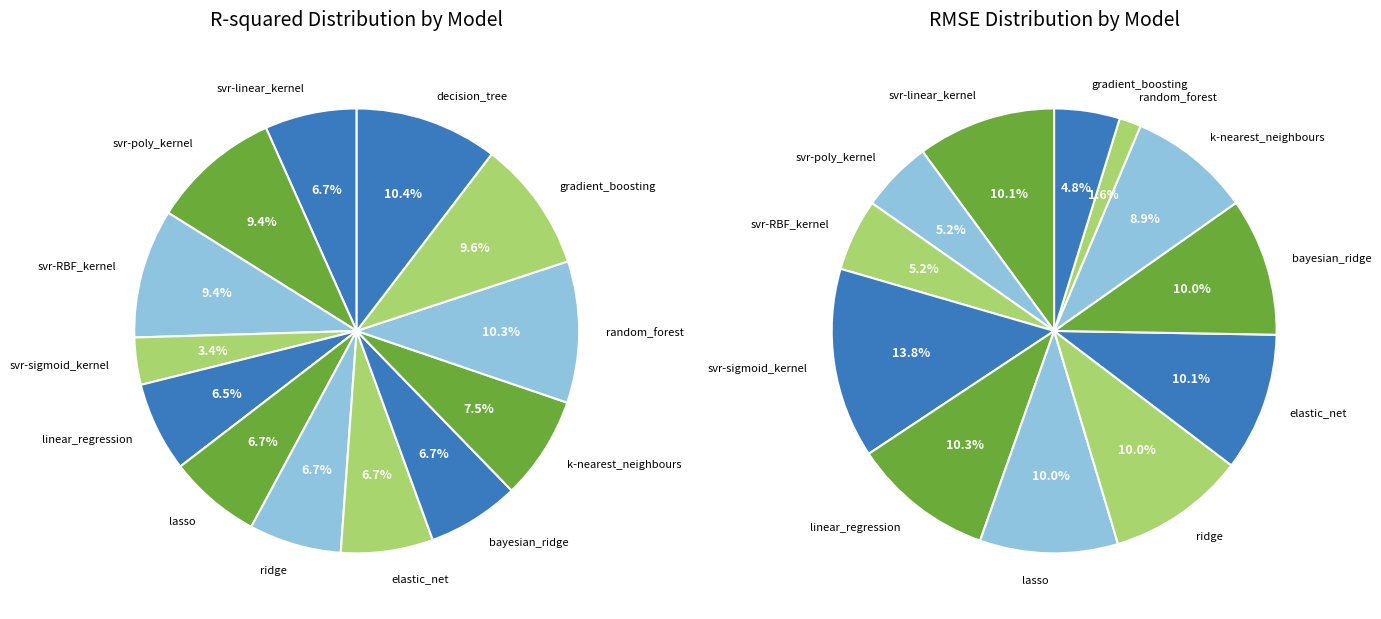

How much of the chart is everything except svr-linear_kernel?

93.3%